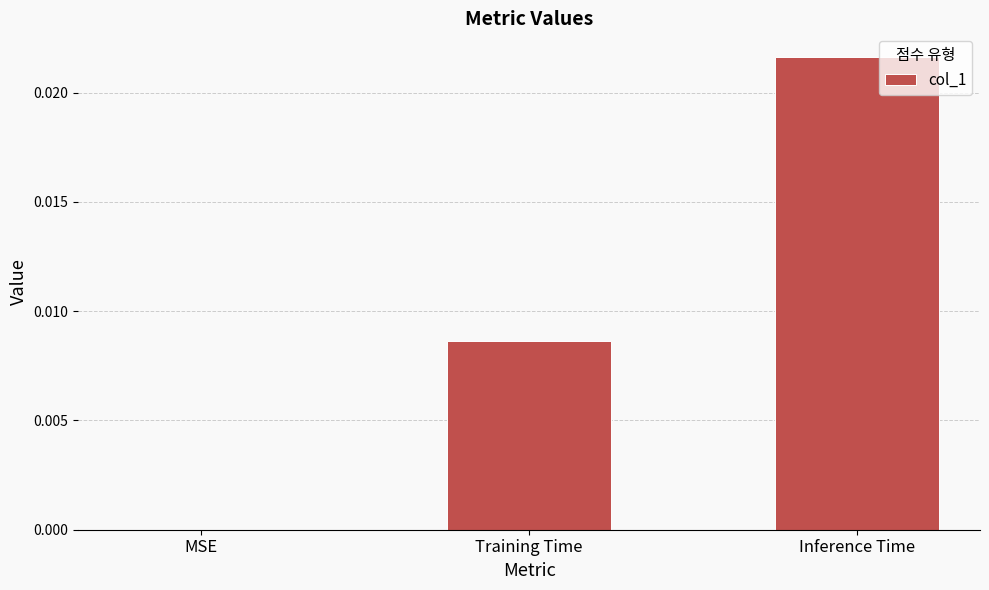

Between Inference Time and Training Time, which is larger?

Inference Time